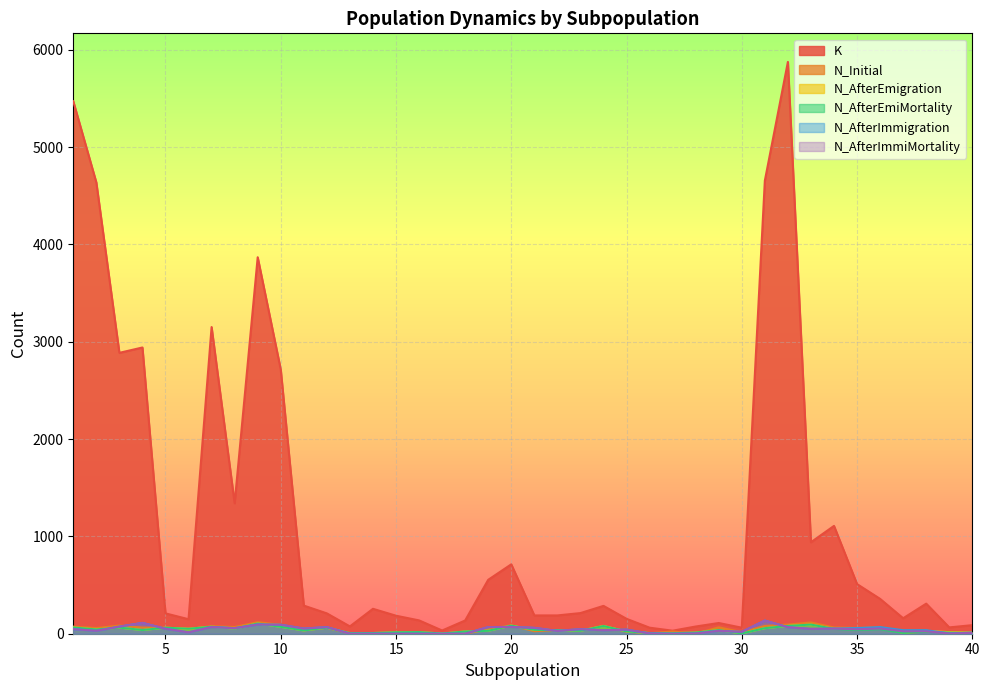

Which series has the largest total across all categories?

K